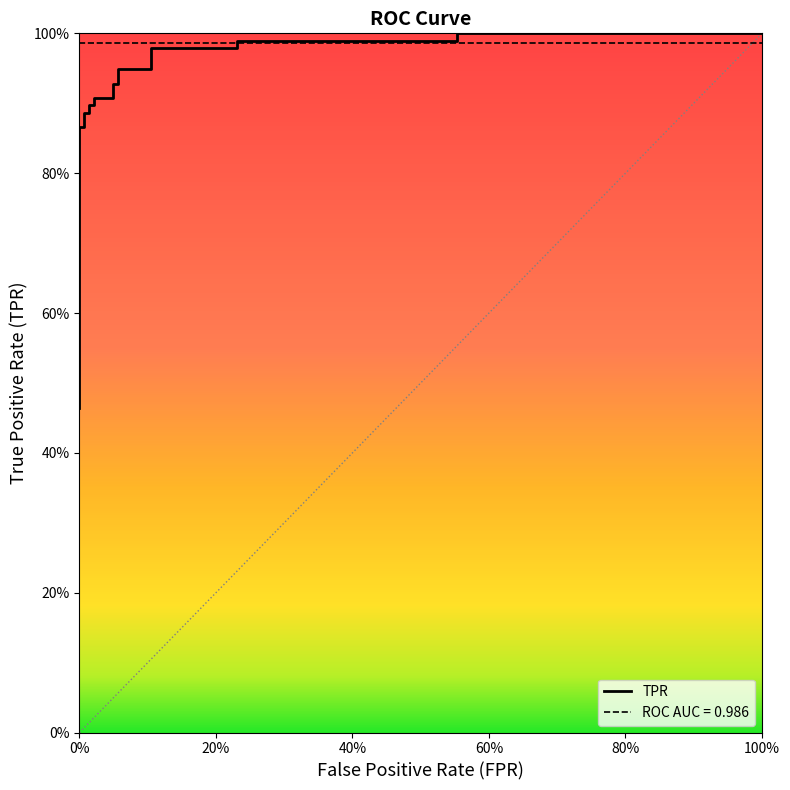

What is the value of the 17th point from the left?

0.9